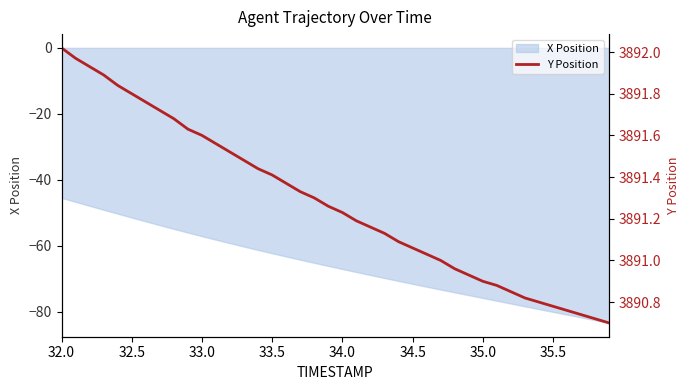

True or false: X Position has a value of -91.8 at 33.0.

False